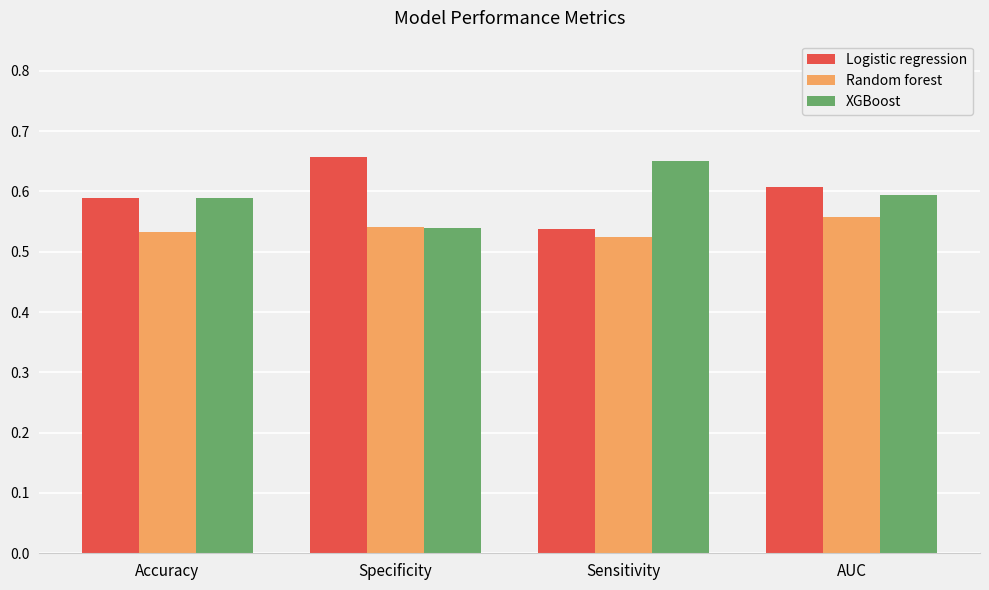

How many Random forest values are between 0 and 1?

4